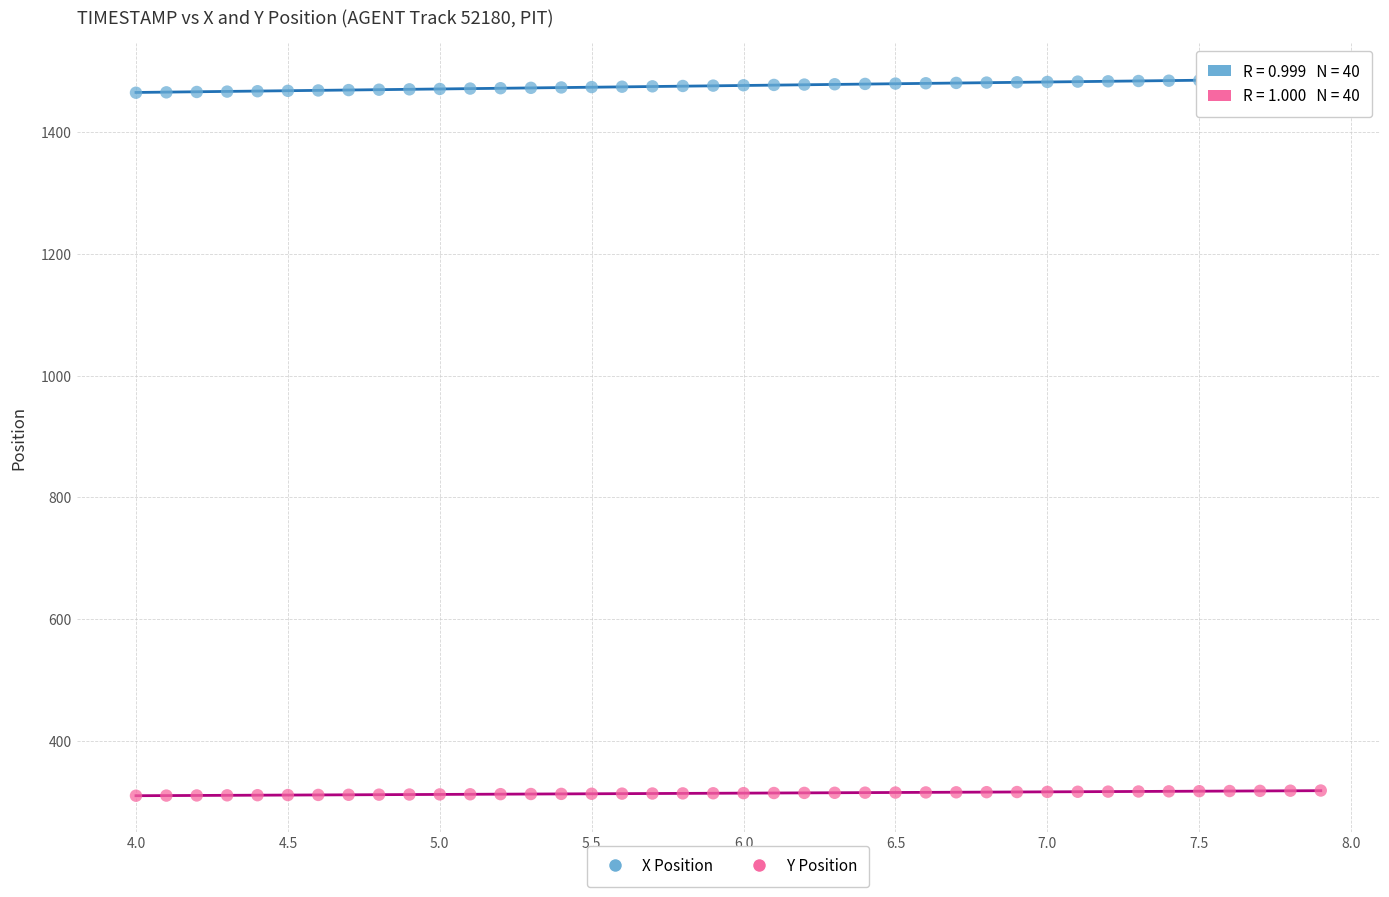

Which series reaches the minimum Y coordinate?

Y Position